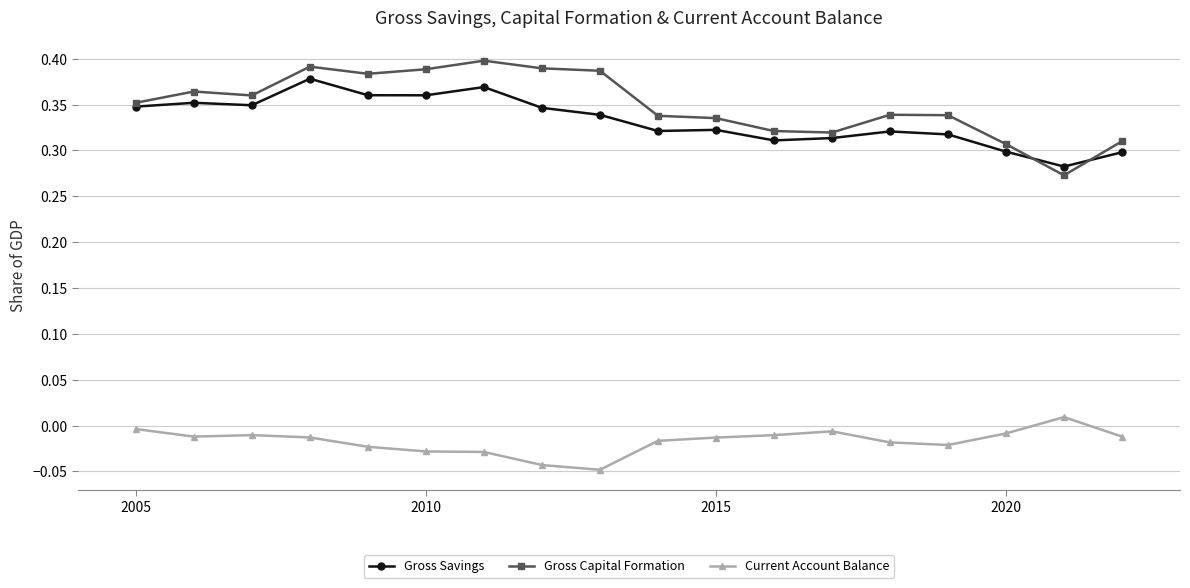

True or false: Gross Capital Formation has more than 1 points higher than both neighbors.

True